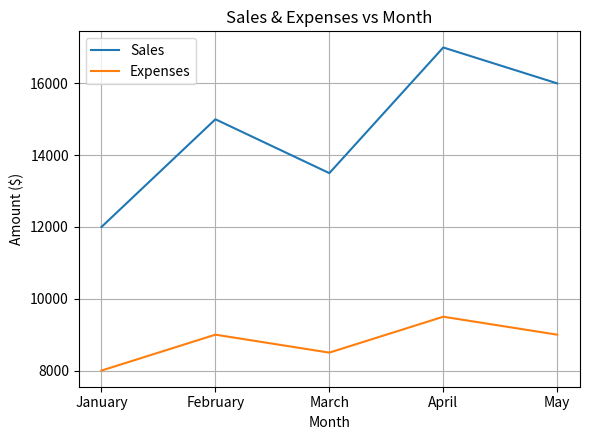

What is the approximate value of Sales at May, to the nearest 100?

16000